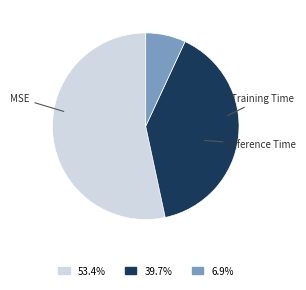

Is there a majority slice in this chart?

Yes